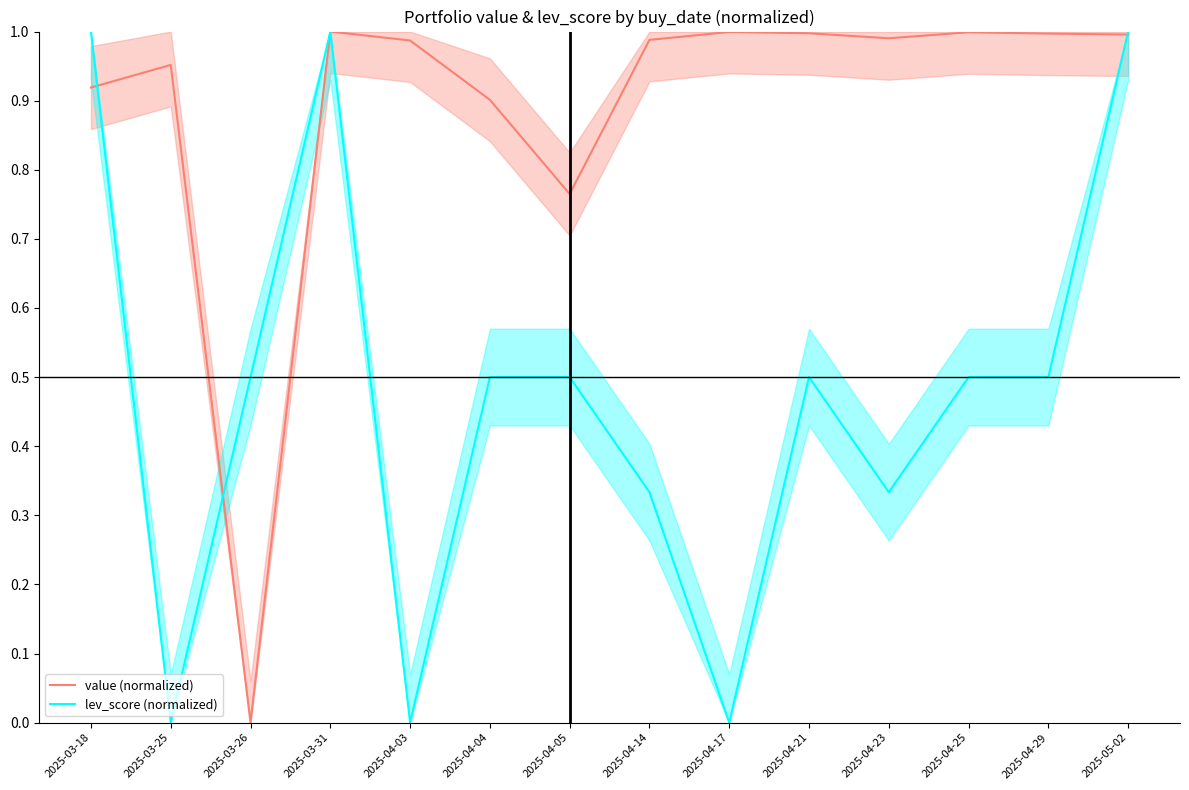

What are all the series names shown in the legend?

value (normalized), lev_score (normalized)